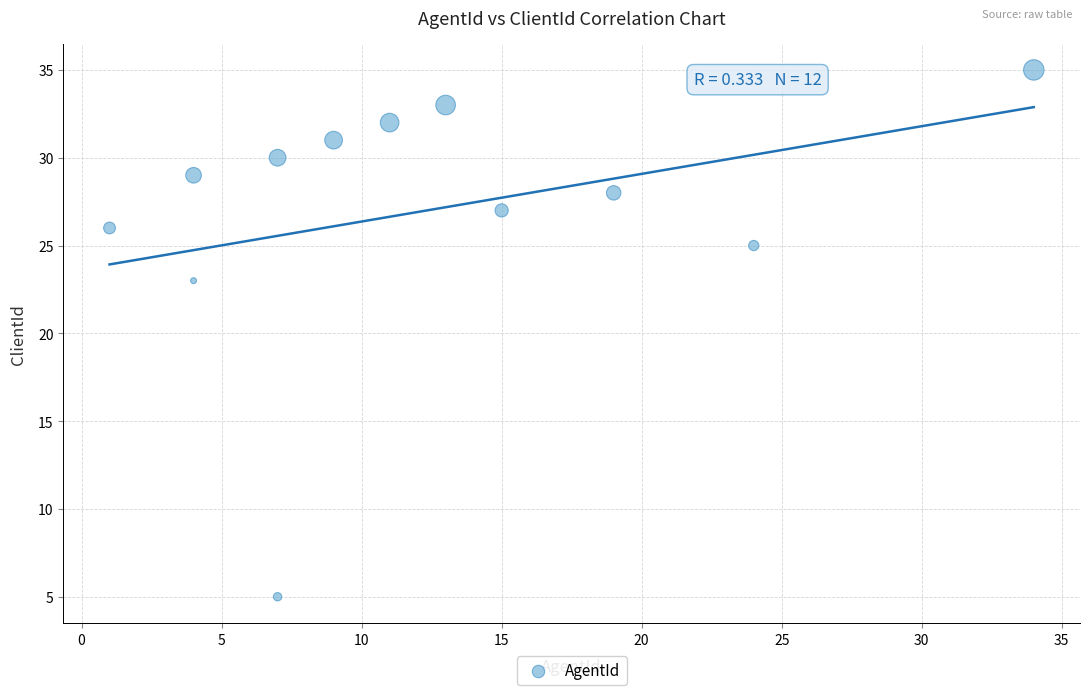

What Y value in the scatter plot is closest to 20?

23